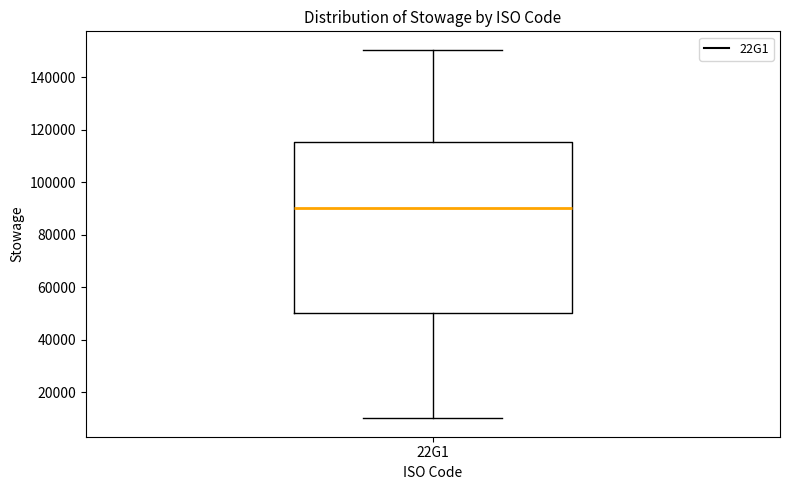

Where is the lower edge of the box for 22G1 on the y-axis? The values are not printed on the chart, so give them approximately, as read against the axis.

50000